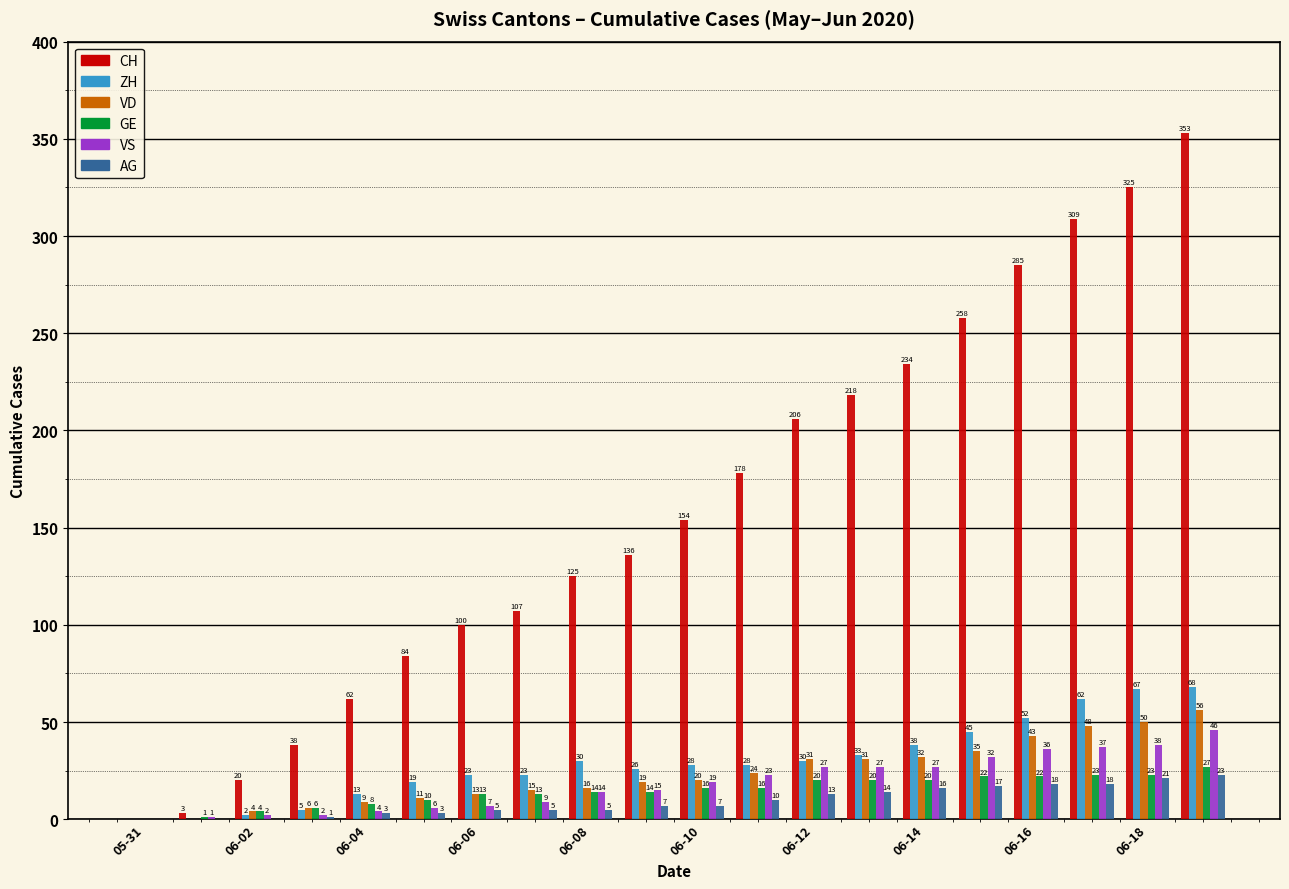

What is the sum of all CH values?

3195